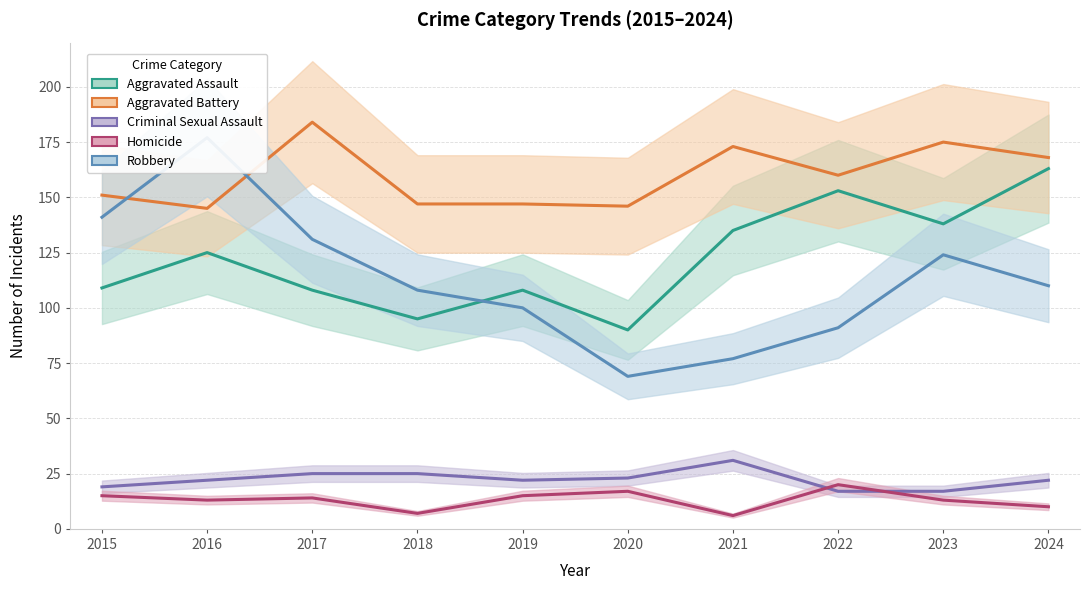

True or false: Robbery and Aggravated Battery intersect in this chart.

True